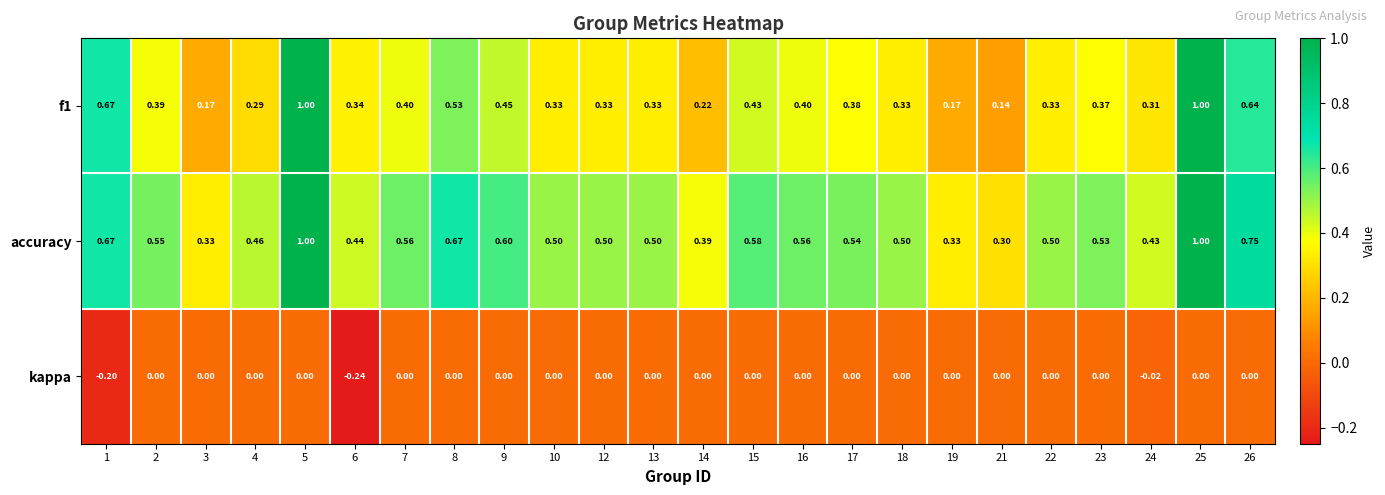

Is the value of accuracy at 26 greater than the value of f1 at 8?

Yes